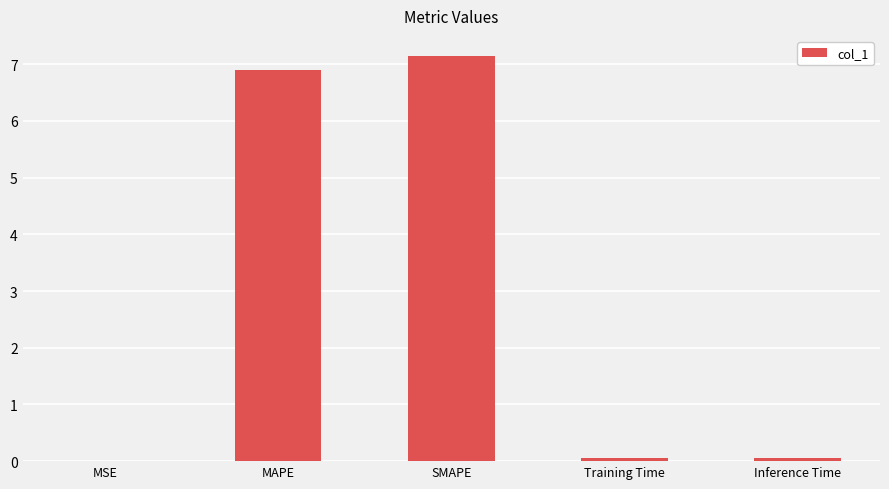

What is the sum of all values?

14.2